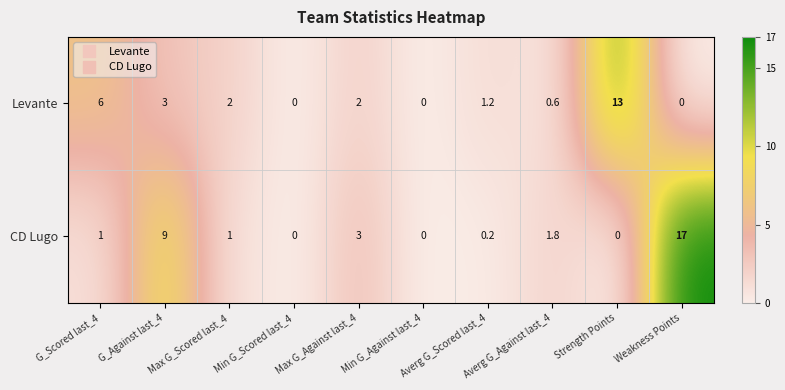

Is it true that CD Lugo equals 0.3 at Averg G_Scored last_4?

False